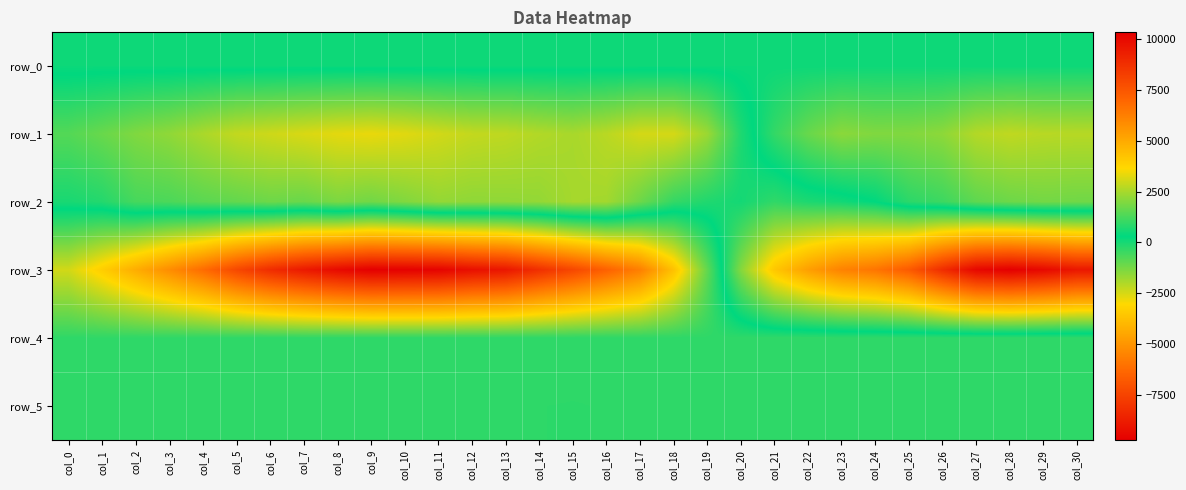

At col_0, list the series in order from smallest to largest.

row_1, row_2, row_0, row_5, row_4, row_3